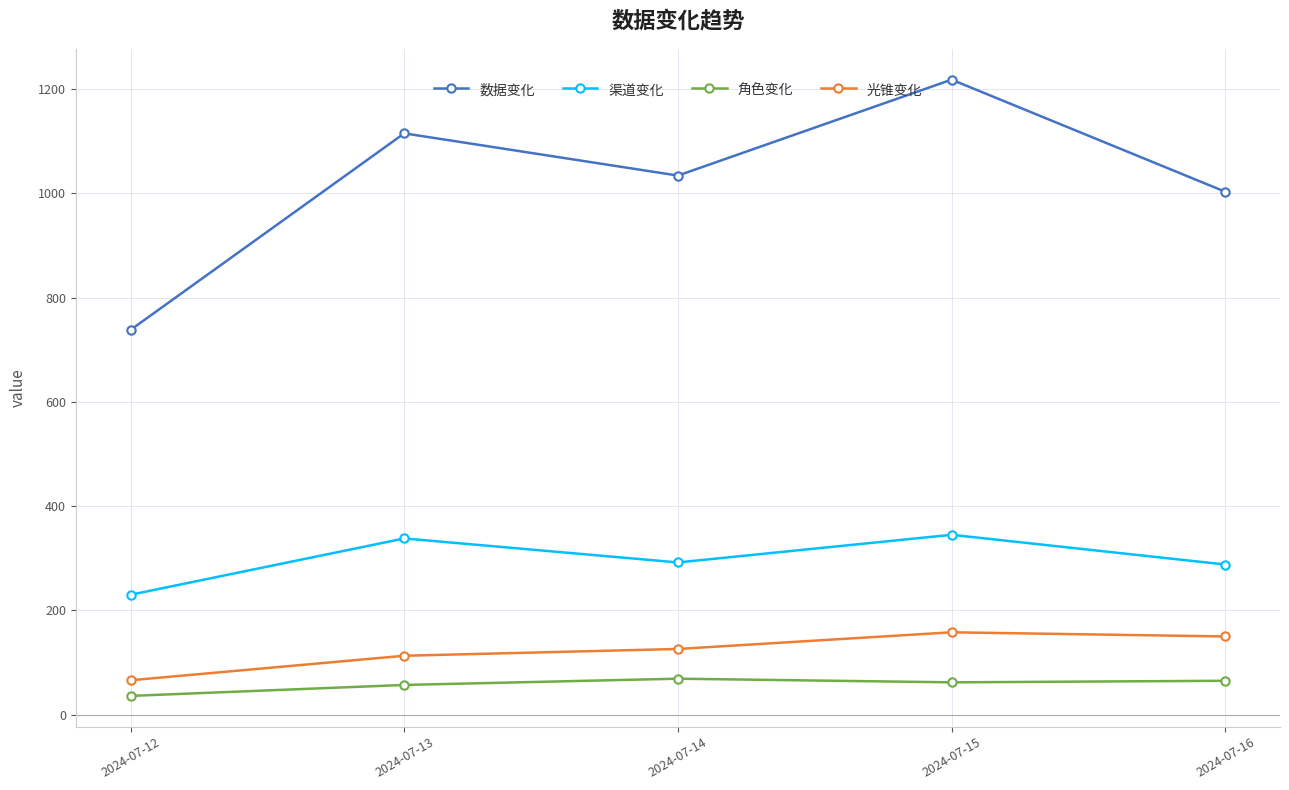

In 渠道变化, how many points are lower than both neighbors (excluding endpoints)?

1